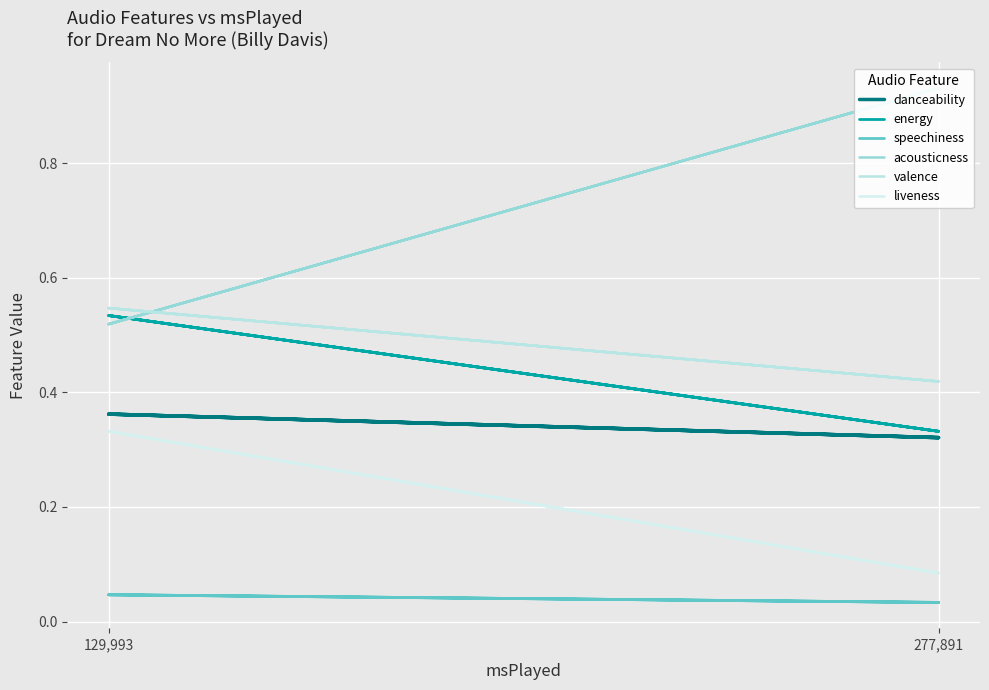

What is the sum of all liveness values?

0.8